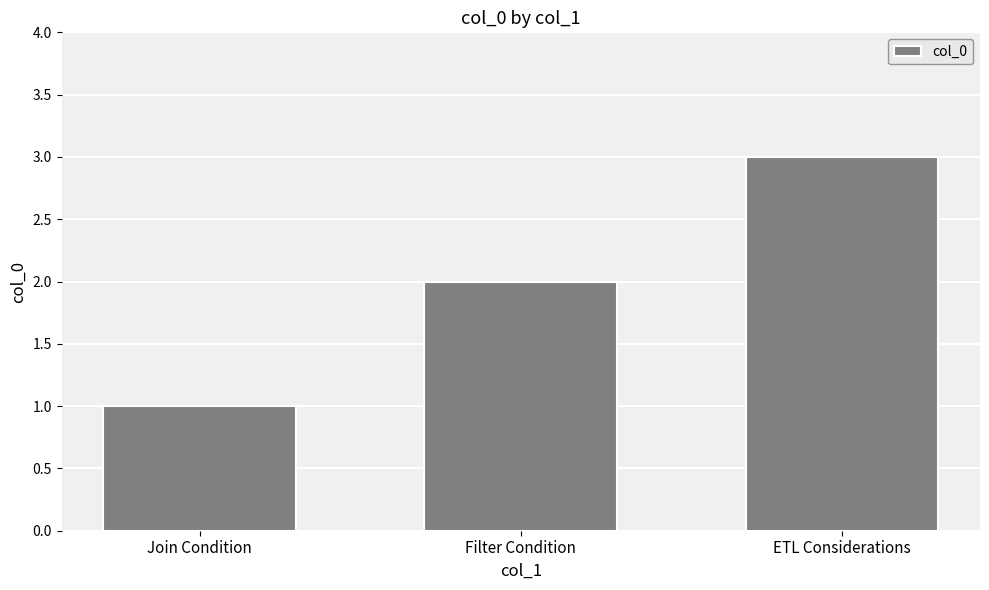

True or false: the data shows 3 at ETL Considerations.

True